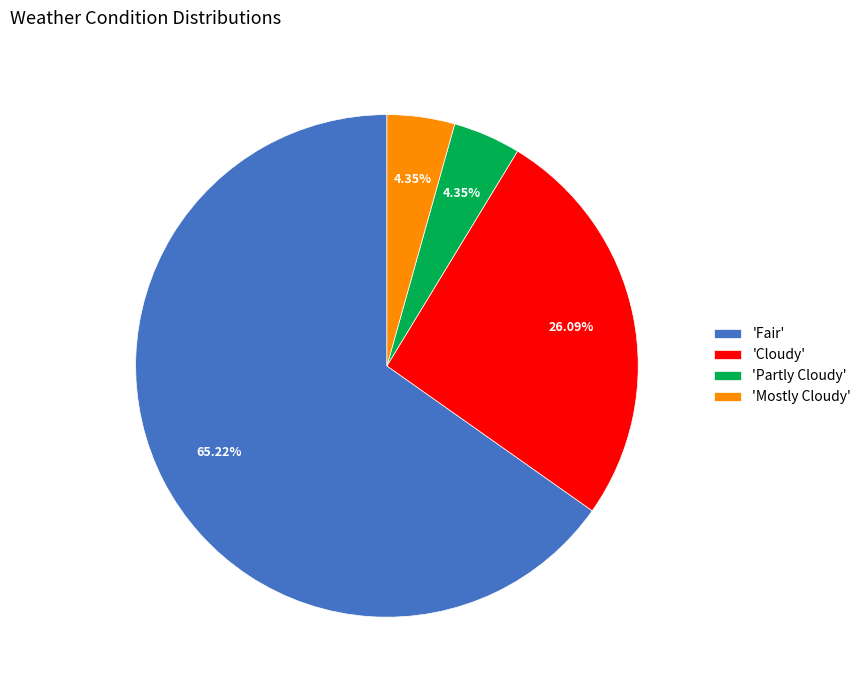

Is there any slice that represents more than half of the pie?

Yes